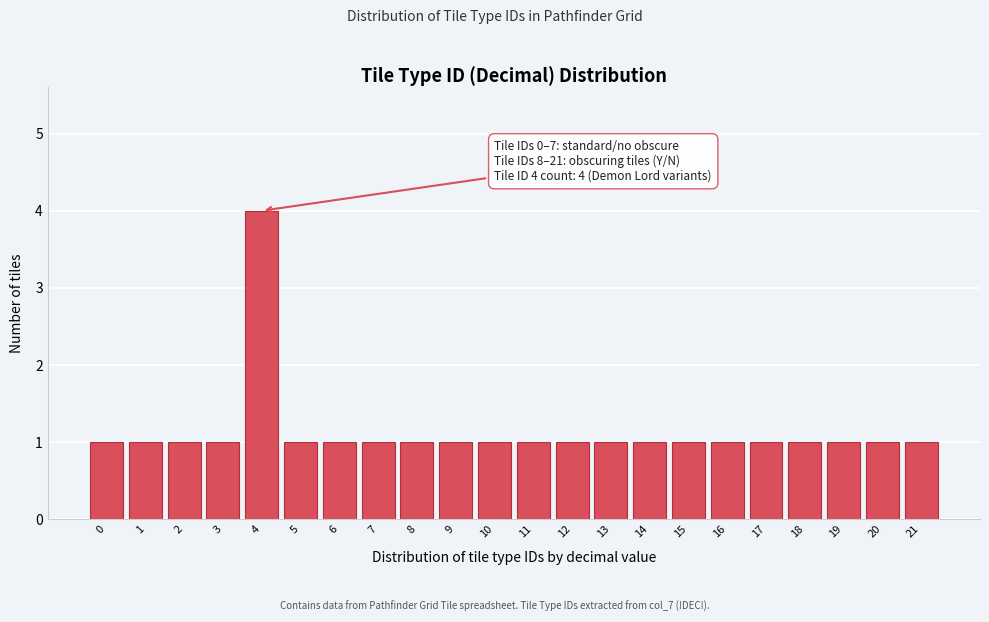

Reading right to left, extract all data points from this chart.

21=1	20=1	19=1	18=1	17=1	16=1	15=1	14=1	13=1	12=1	11=1	10=1	9=1	8=1	7=1	6=1	5=1	4=4	3=1	2=1	1=1	0=1